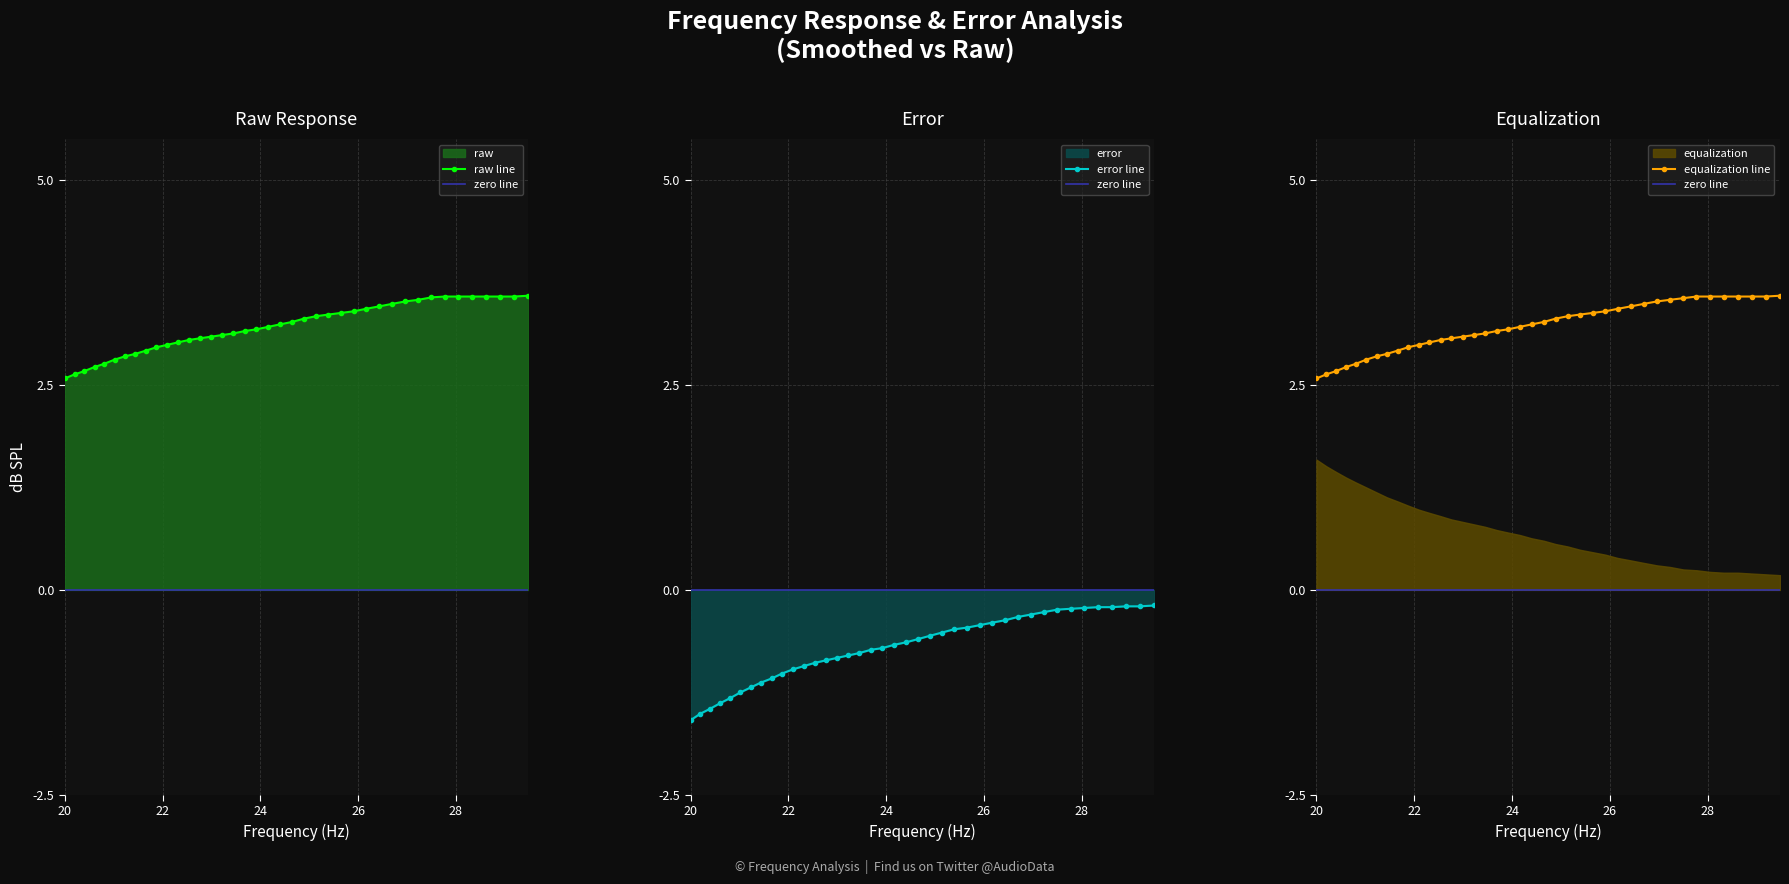

What is the maximum value for raw?

3.6